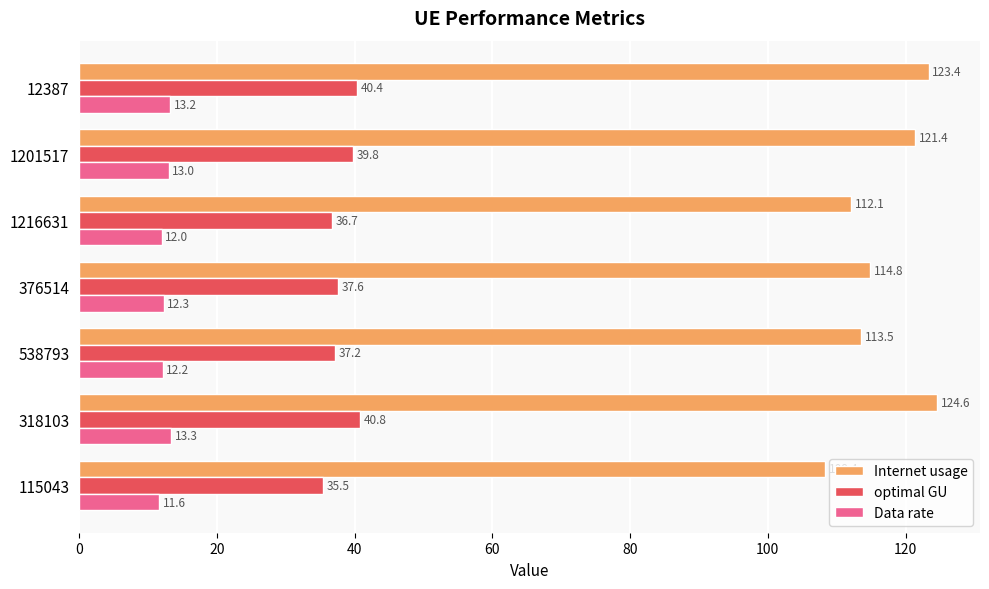

Where is optimal GU nearest to the value 38?

376514